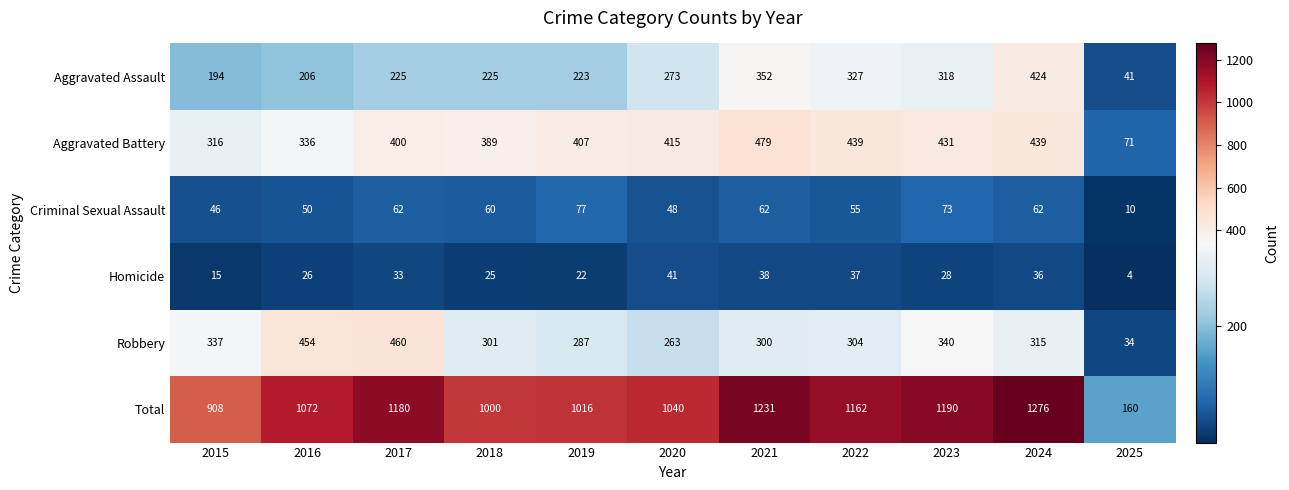

Rank the series at 2017 from lowest to highest value.

Homicide, Criminal Sexual Assault, Aggravated Assault, Aggravated Battery, Robbery, Total